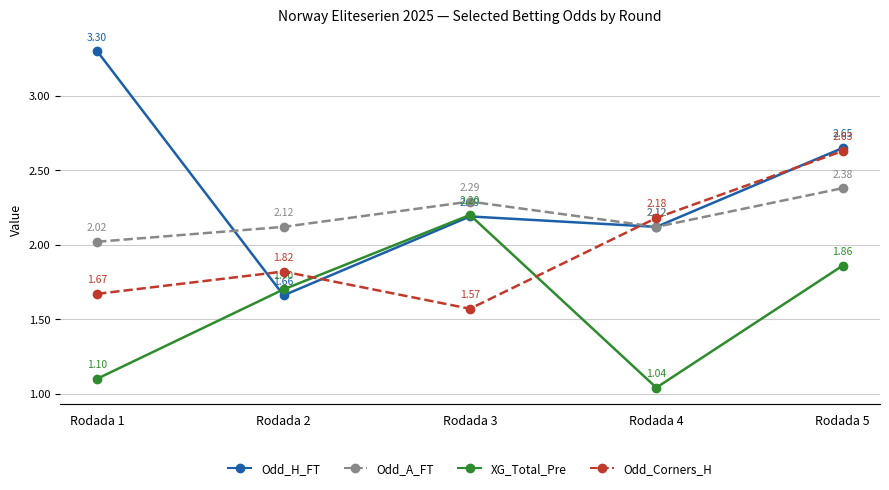

How many lines are shown in the chart?

4